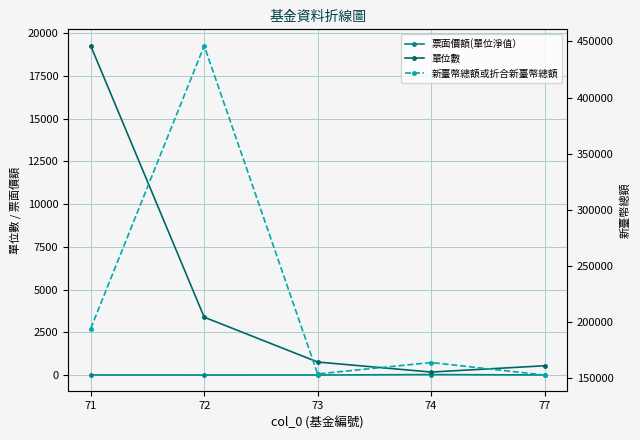

Count the number of categories in the chart.

5